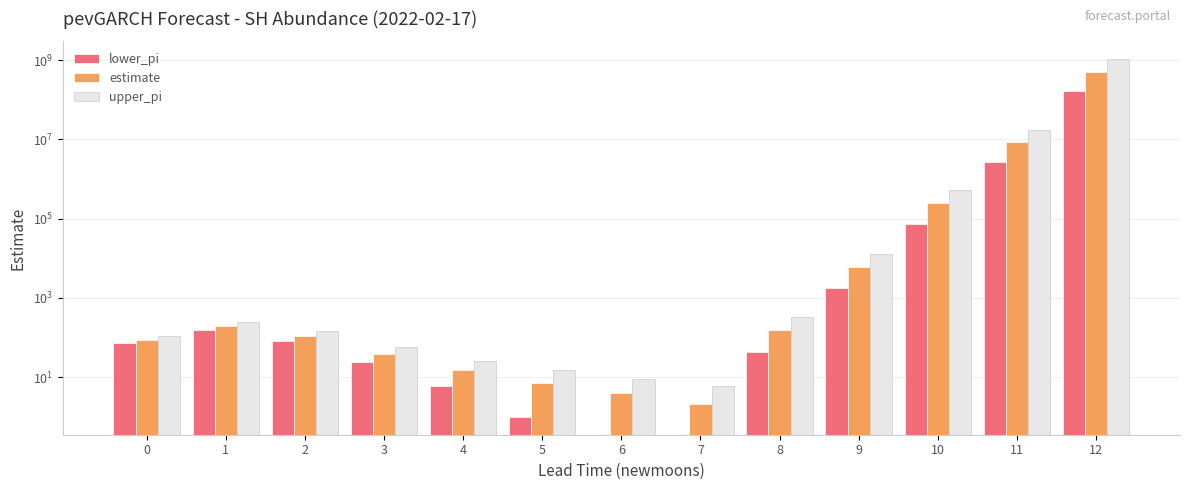

What is the sum of the lower_pi values at 1 and 4?

159.0